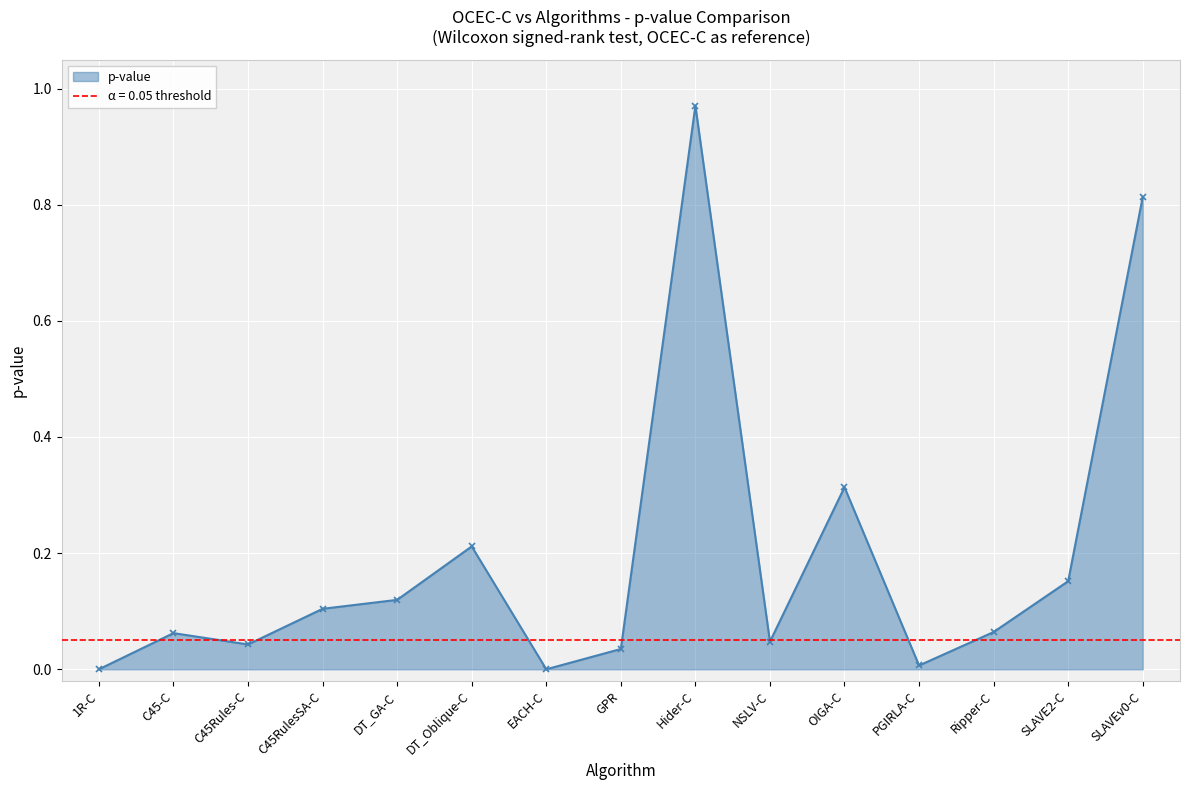

Is it true that the value at C45-C is 0.1?

True